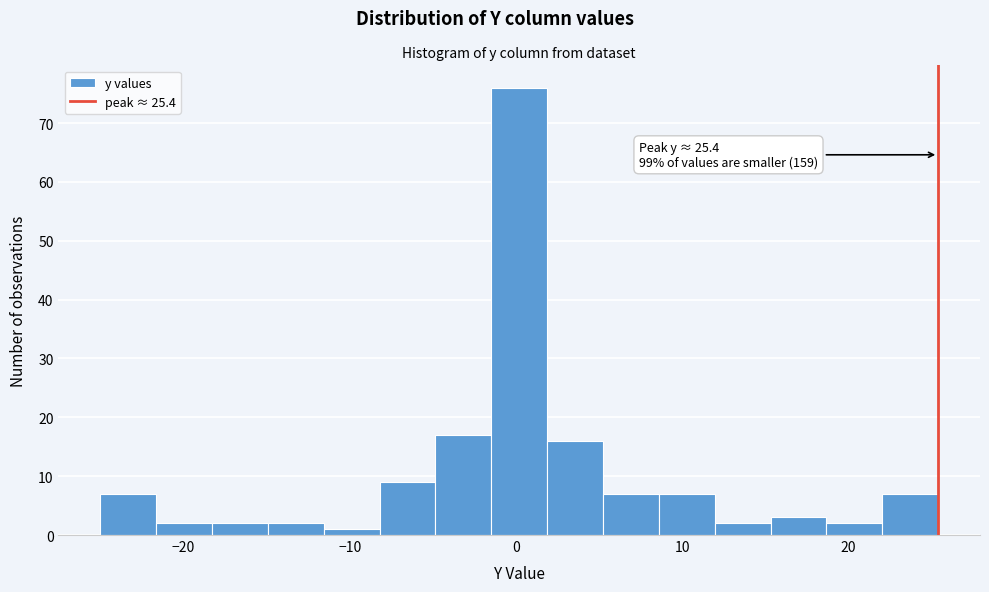

Read against the x-axis, roughly where is the centre of the tallest bar?

0